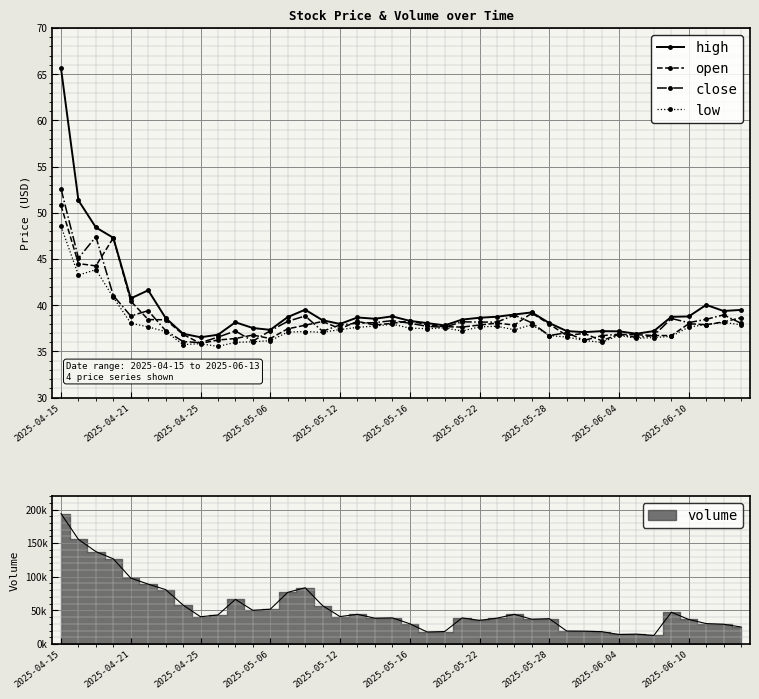

What is the highest value of the open series?

50.8